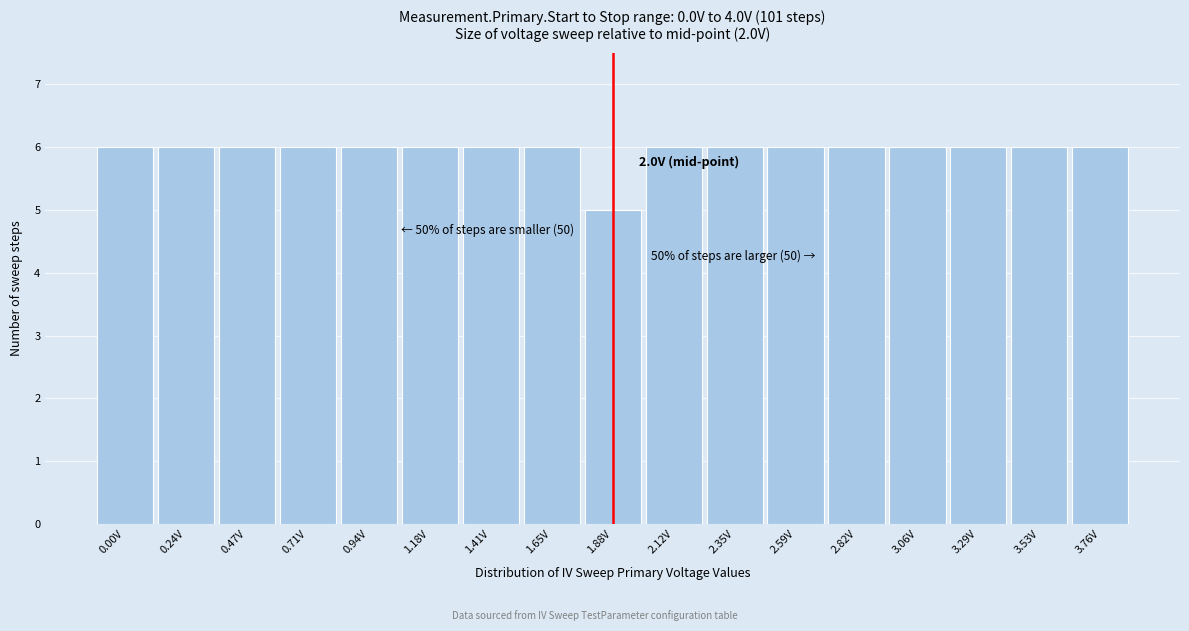

Reading left to right, transcribe all the data shown in this chart.

6	6	6	6	6	6	6	6	5	6	6	6	6	6	6	6	6